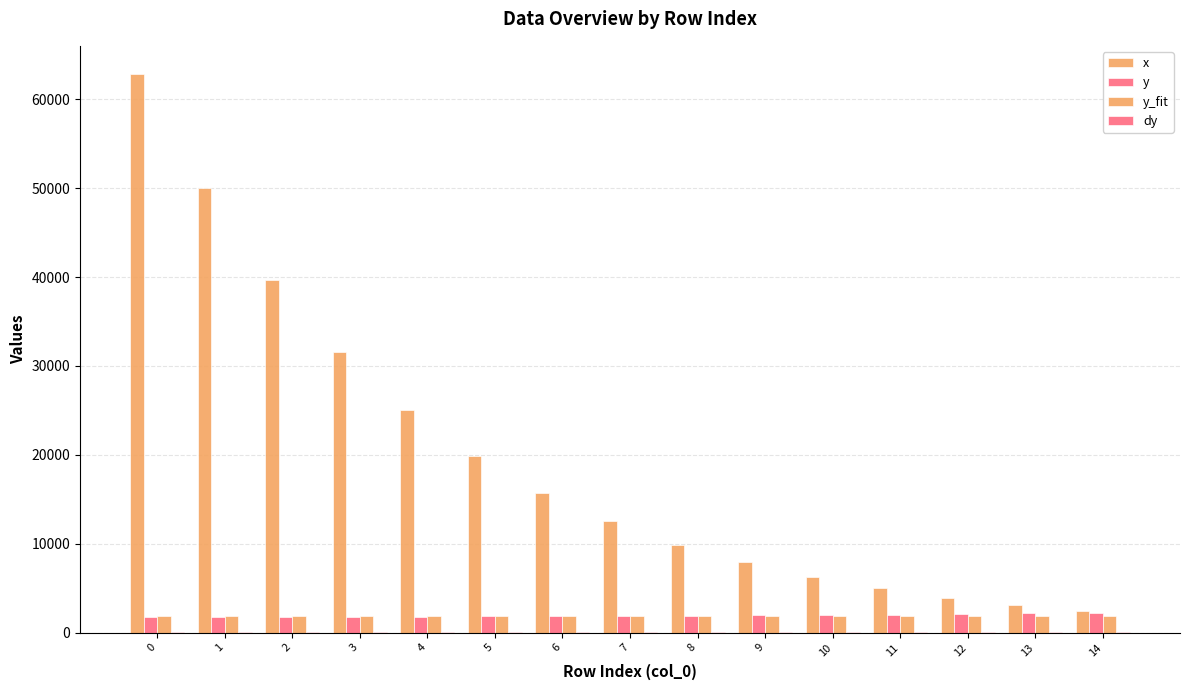

Are the bars grouped side by side (vs. stacked)?

Yes